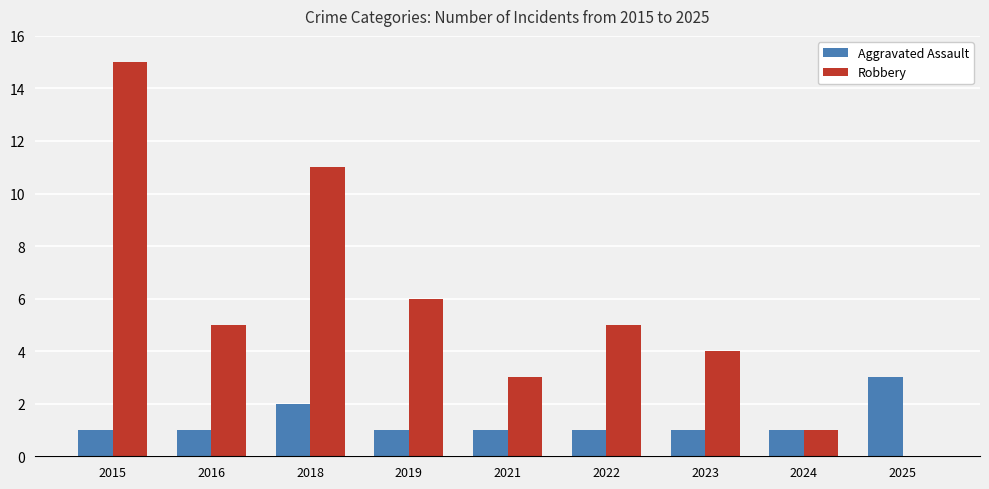

What is the spread (max minus min) of values at 2018?

9